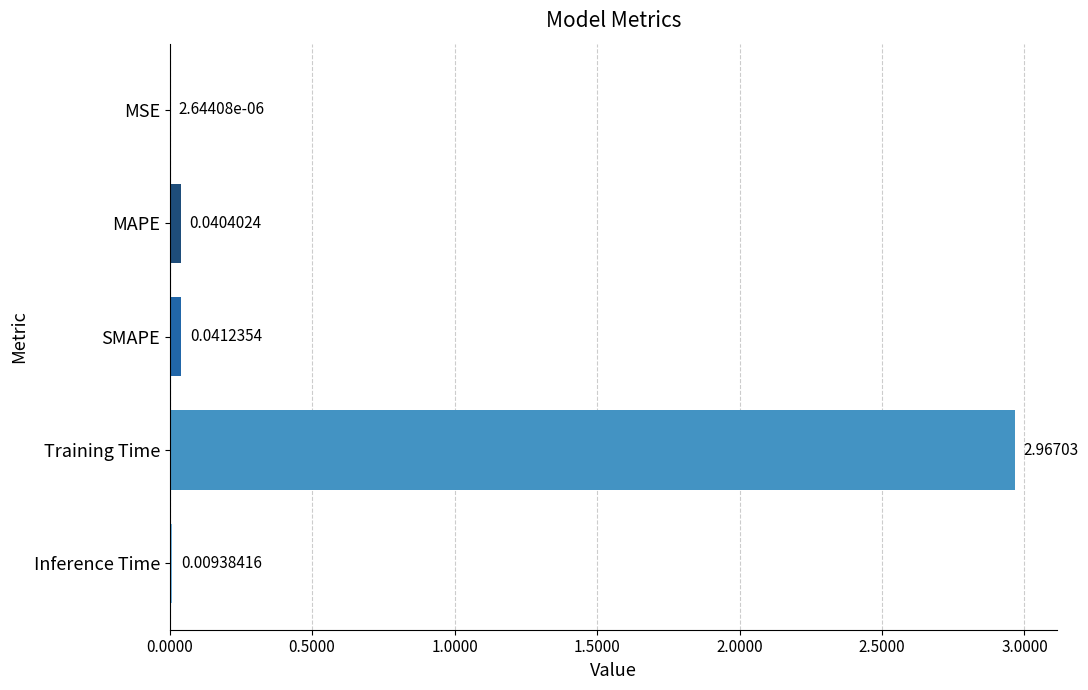

Which label corresponds to the largest value in the chart?

Training Time